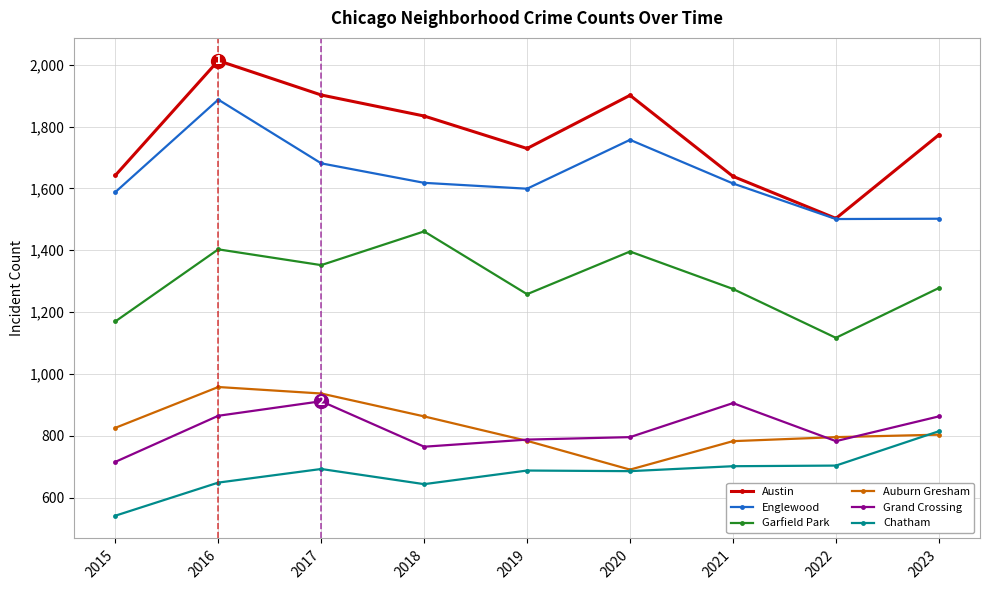

What is the sum of the Garfield Park values at 2020 and 2019?

2654